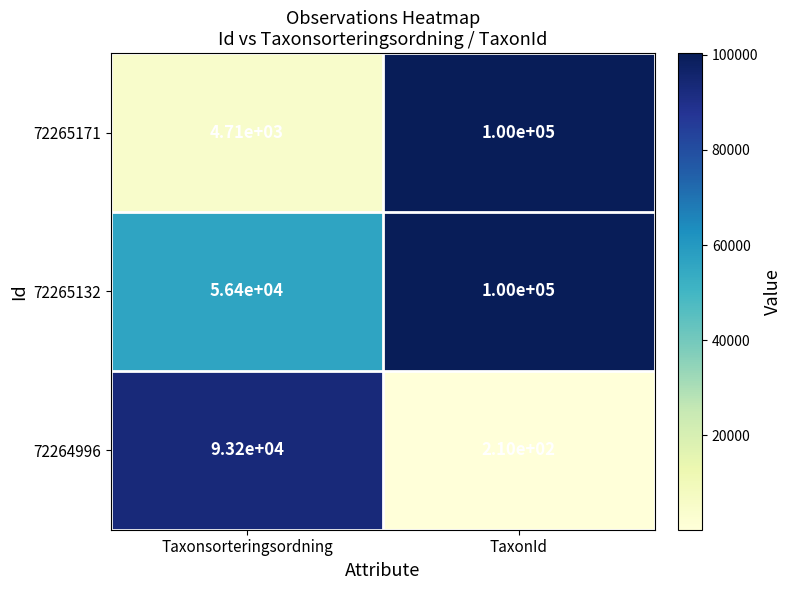

What is the difference between the 72264996 values at Taxonsorteringsordning and TaxonId?

92990